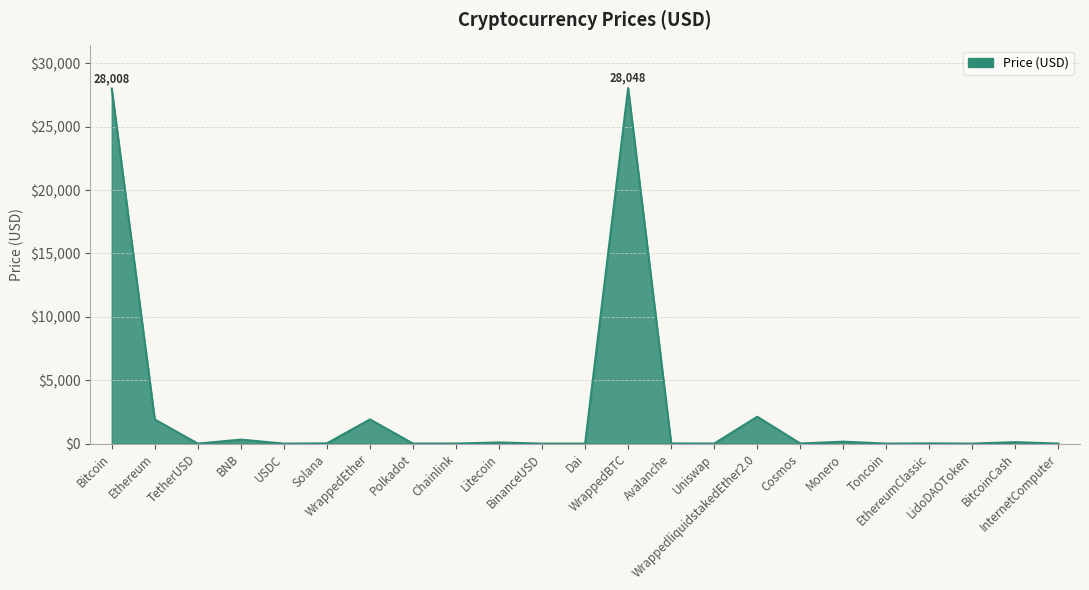

Is it true that the value at Solana is 30.7?

False